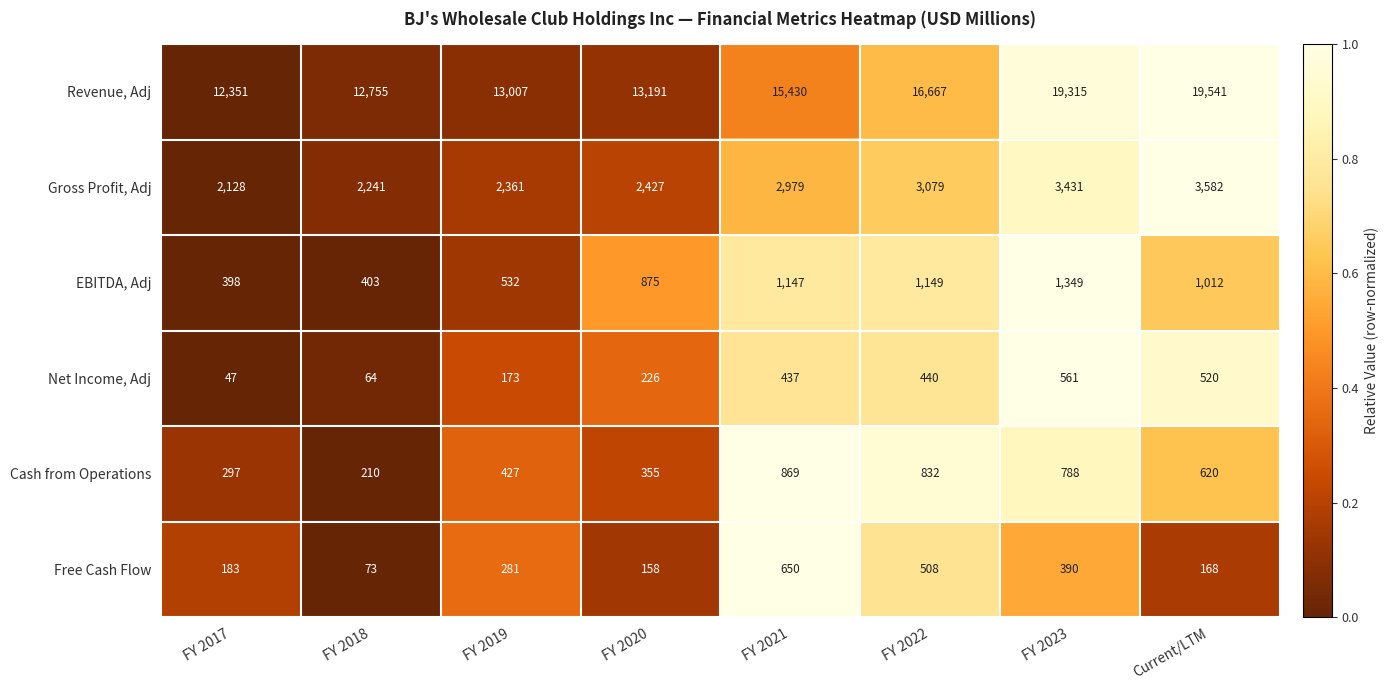

What is the spread (max minus min) of values at FY 2023?

18925